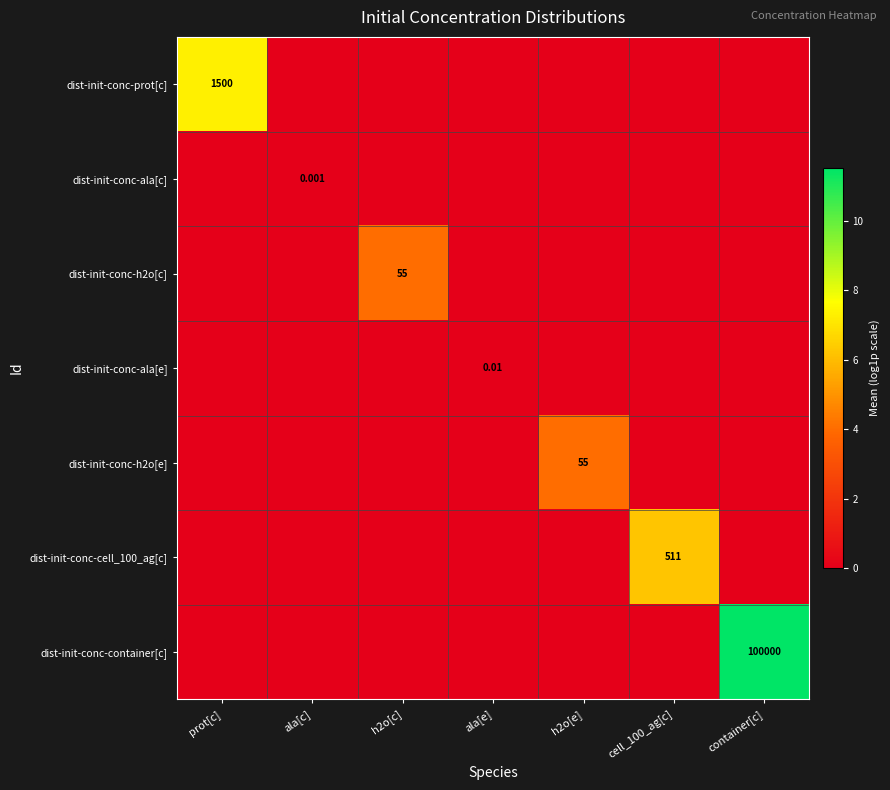

Between prot[c] and cell_100_ag[c], which series saw the biggest shift?

dist-init-conc-prot[c]